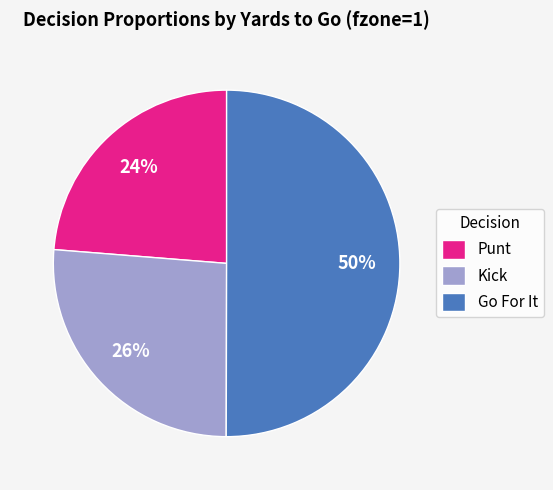

Does Punt represent more than half of the total?

No